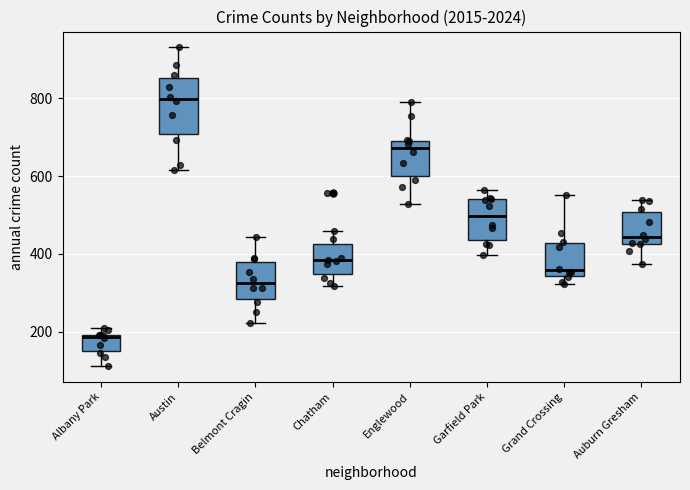

Reading left to right, transcribe this box plot: for each box, give where its median line is, the range the box spans, and where its two whiskers end, as read against the y-axis. The values are not printed on the chart, so give them approximately, as read against the axis.

Albany Park: median 180, box 160 to 200, whiskers 120 to 220
Austin: median 800, box 700 to 860, whiskers 620 to 940
Belmont Cragin: median 320, box 280 to 380, whiskers 220 to 440
Chatham: median 380, box 340 to 420, whiskers 320 to 460
Englewood: median 680, box 600 to 700, whiskers 520 to 800
Garfield Park: median 500, box 440 to 540, whiskers 400 to 560
Grand Crossing: median 360, box 340 to 420, whiskers 320 to 560
Auburn Gresham: median 440, box 420 to 500, whiskers 380 to 540